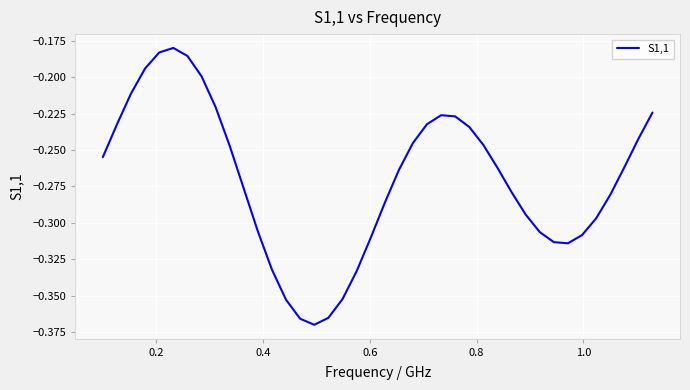

How many lines are shown in the chart?

1